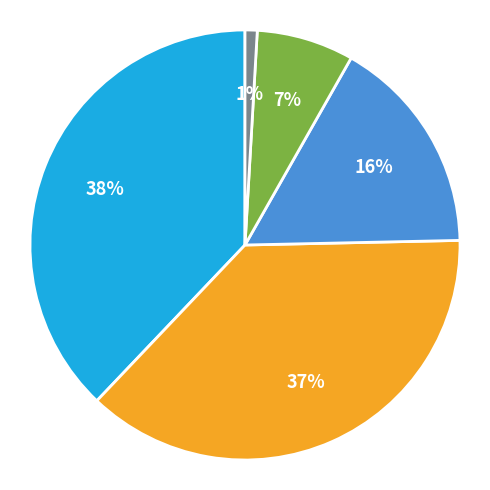

Does any single category account for the majority?

No